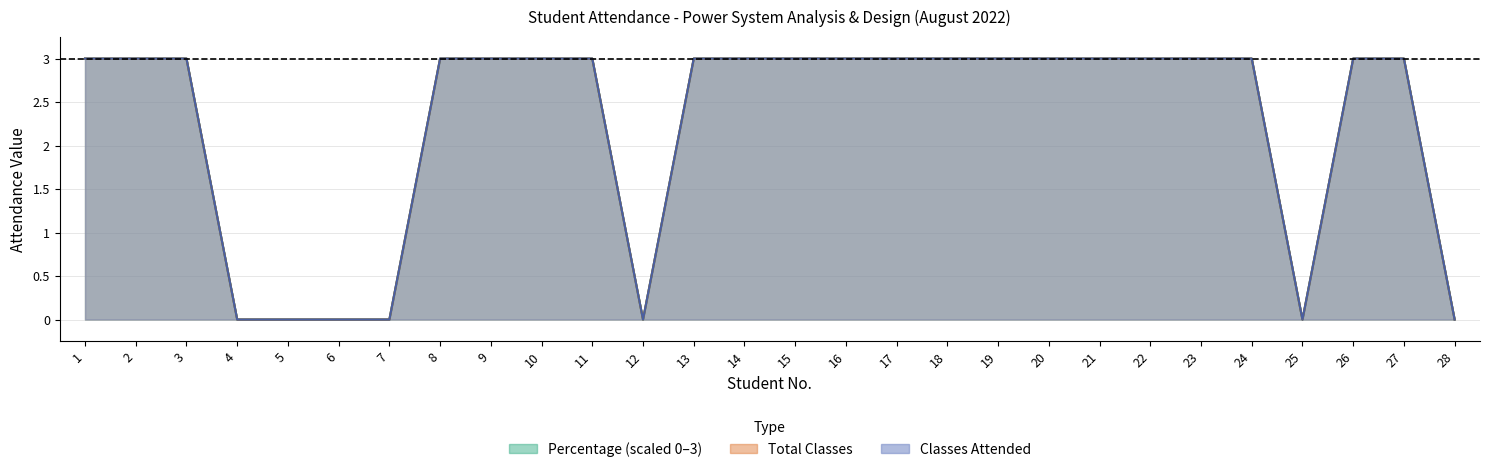

Between 13 and 17, which series saw the biggest shift?

Classes Attended